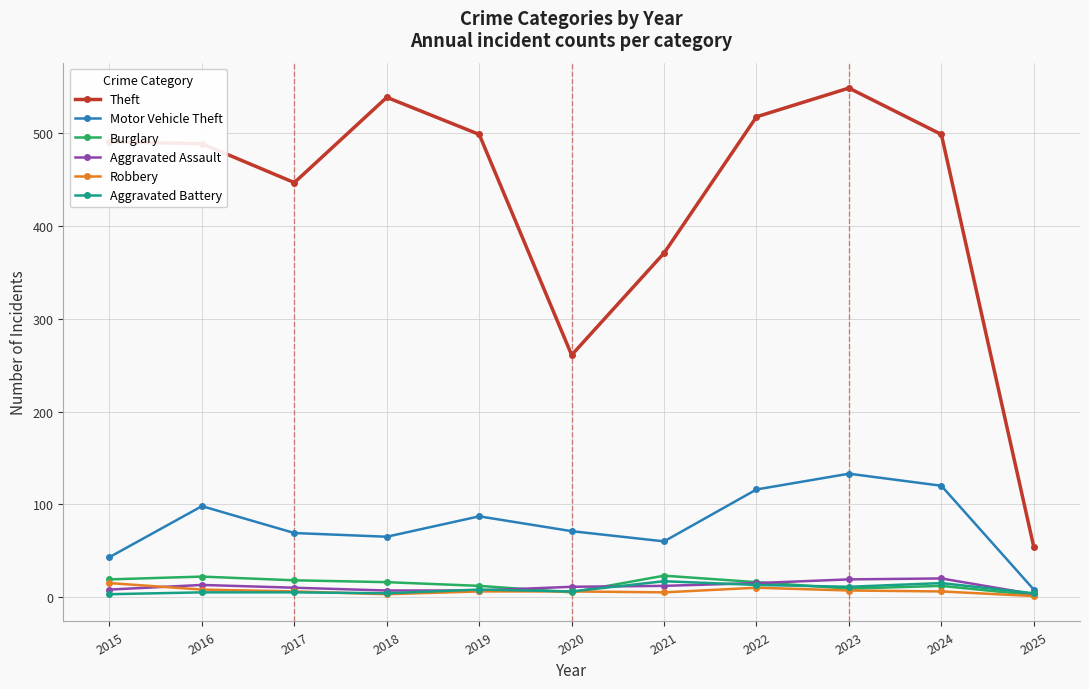

True or false: Aggravated Assault has a value of 19 at 2023.

True